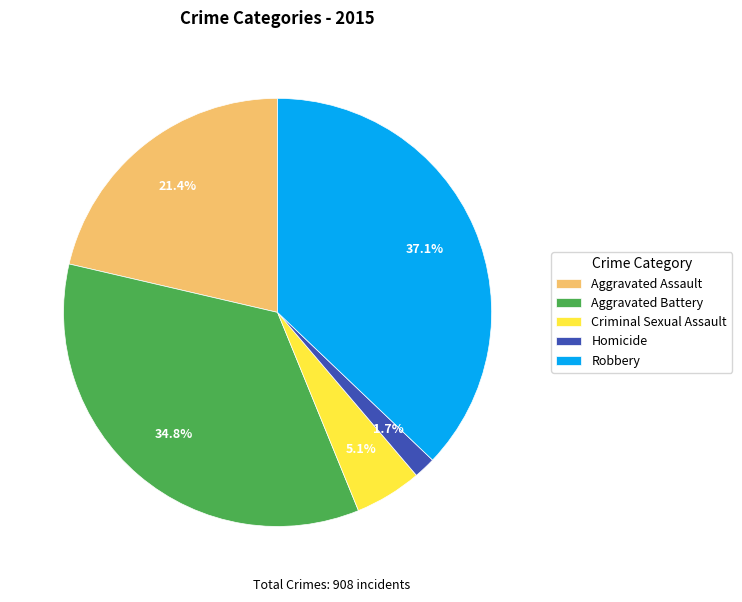

To the nearest percent, what is the difference between the largest and smallest slice percentages?

35%